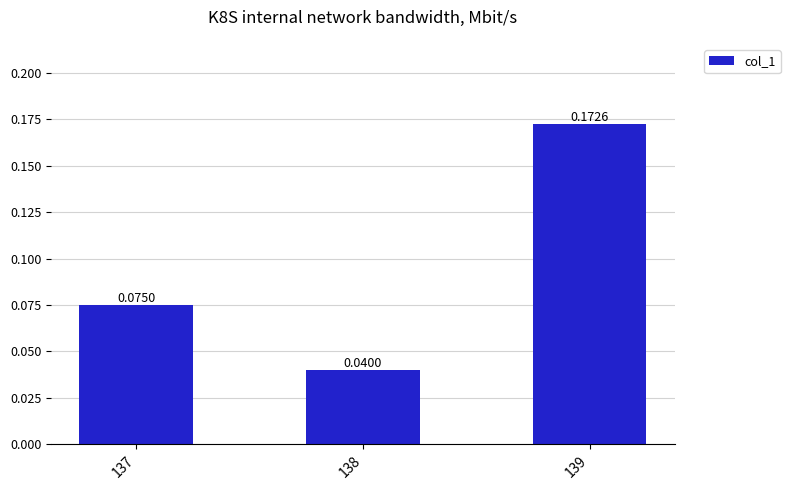

What is the sum of all values?

0.3